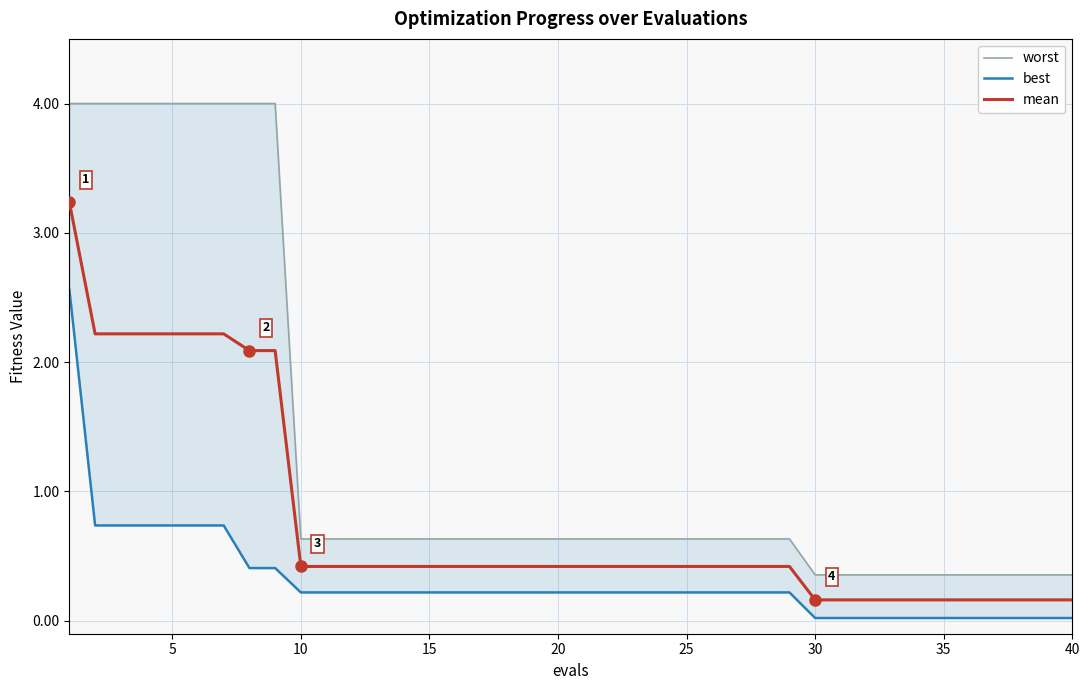

The mean series shows 0.2 at 35. True or false?

True